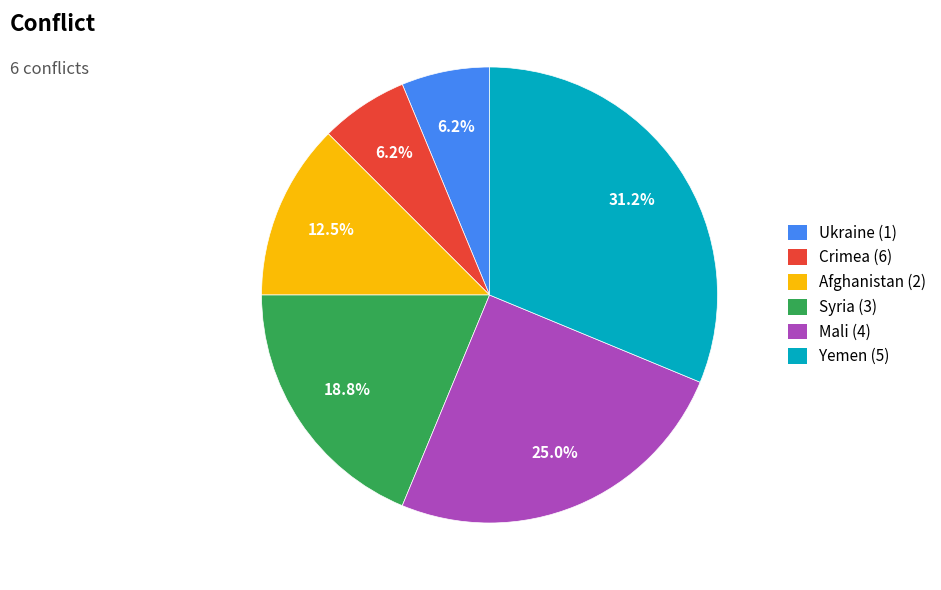

What is the ratio of the value at Yemen (5) to the value at Crimea (6)?

5.0